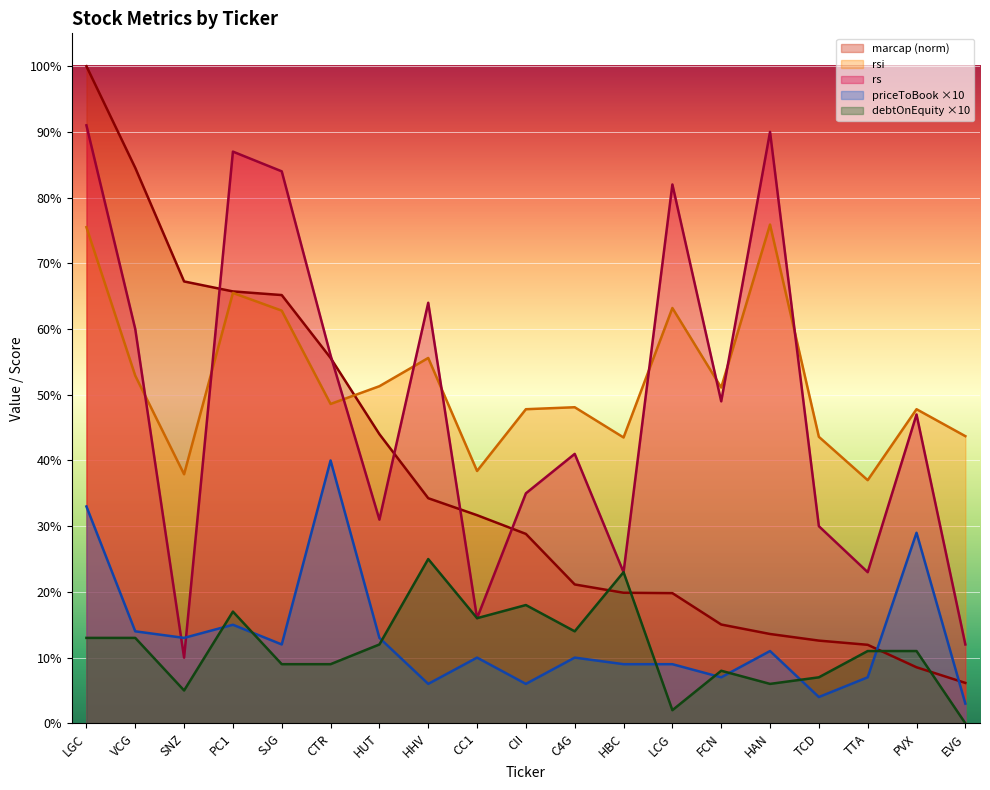

Where is the first local minimum for rsi?

SNZ